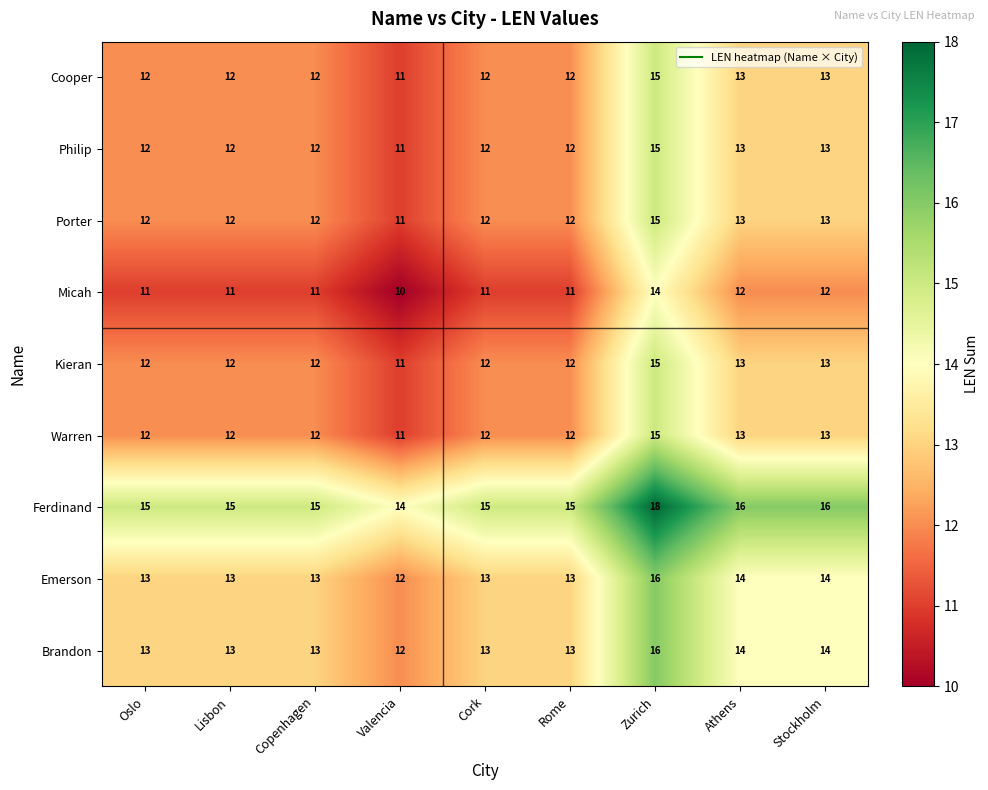

What is the minimum value shown in the chart?

10